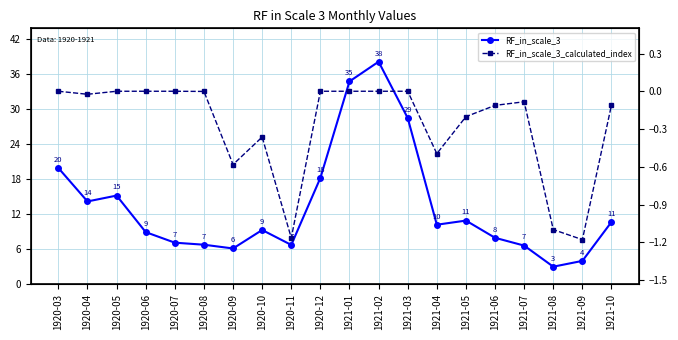

List the series in order of their peak value, highest first.

RF_in_scale_3, RF_in_scale_3_calculated_index